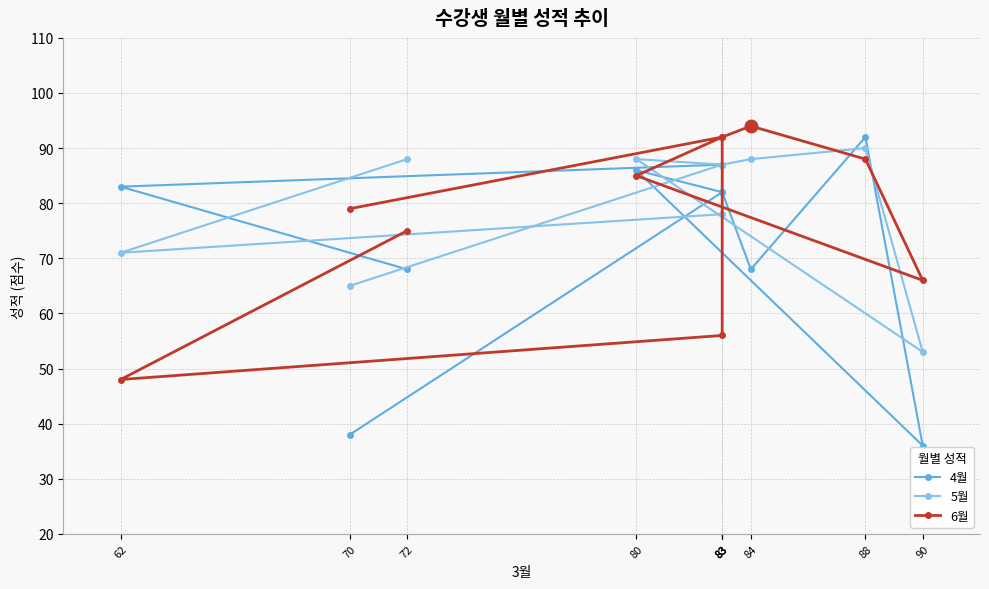

What are all the series names shown in the legend?

4월, 5월, 6월